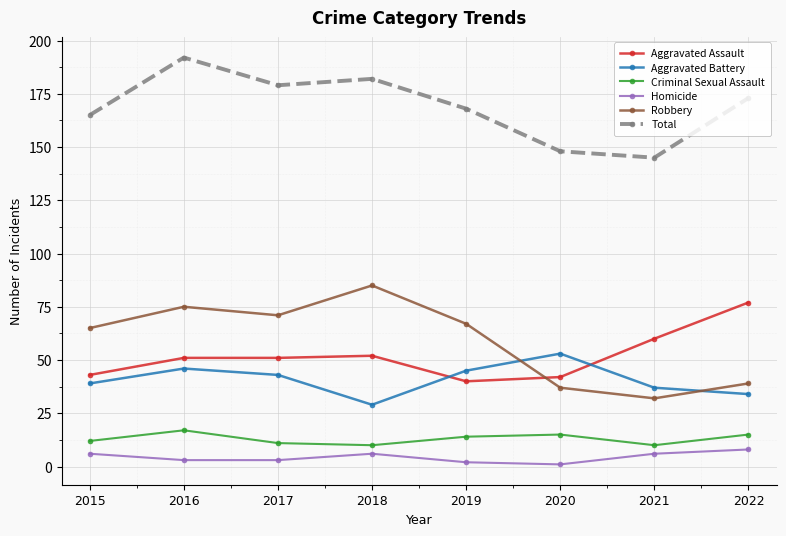

What is the value of the Total point at the 2nd from the left?

192